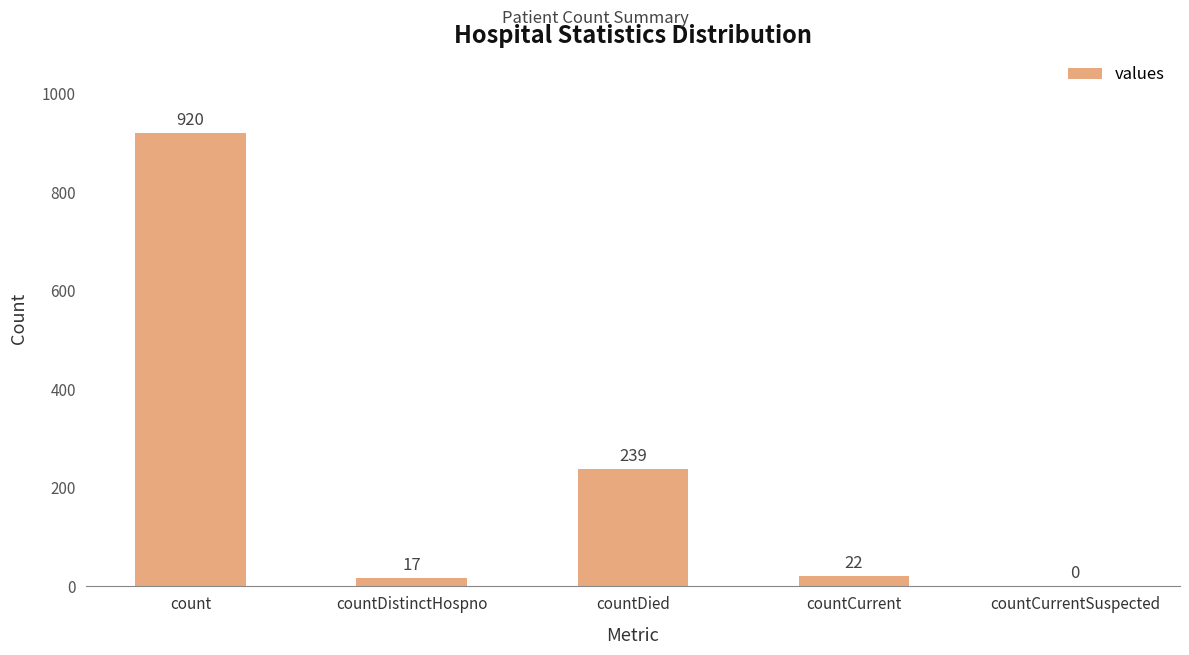

What is the change in value from count to countDied?

-681